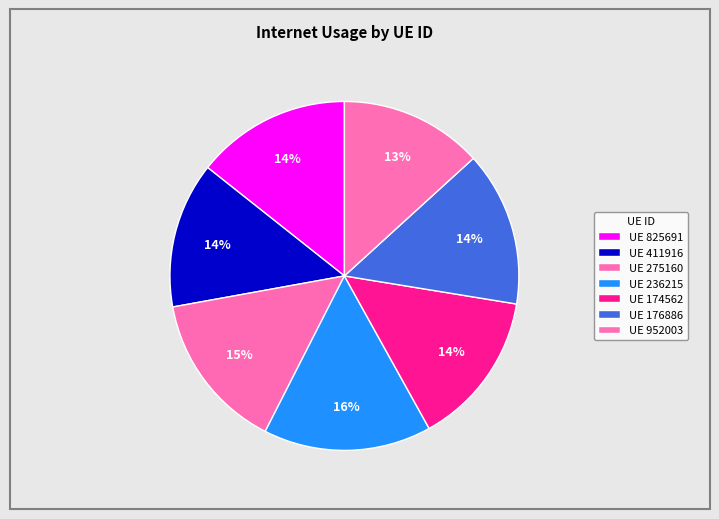

Count the number of slices in the pie.

7